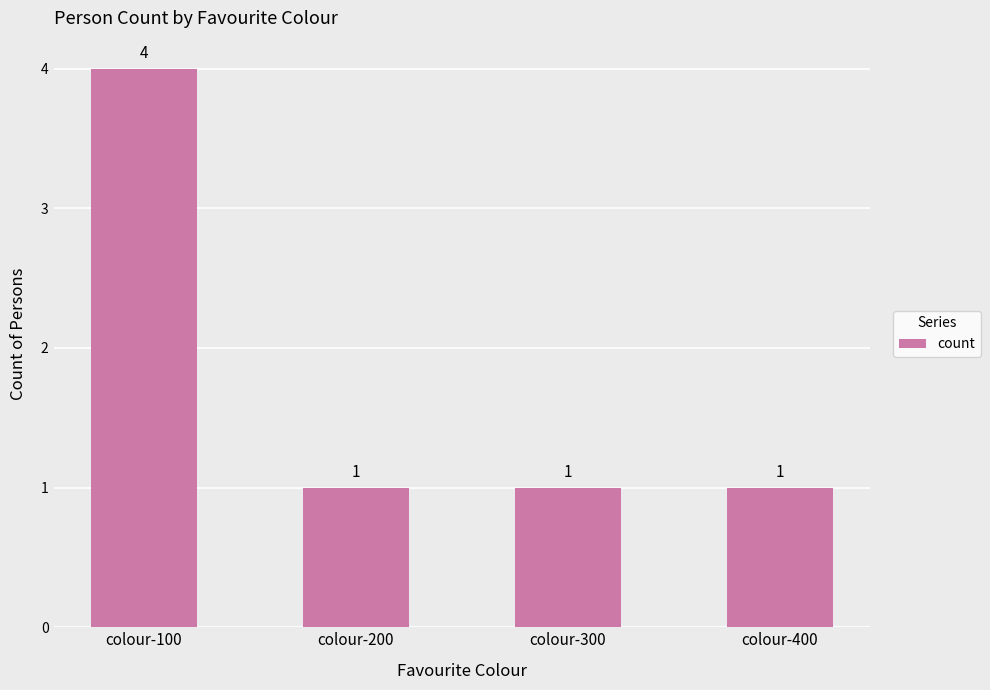

Reading right to left, list all the values displayed in this chart.

colour-400=1	colour-300=1	colour-200=1	colour-100=4